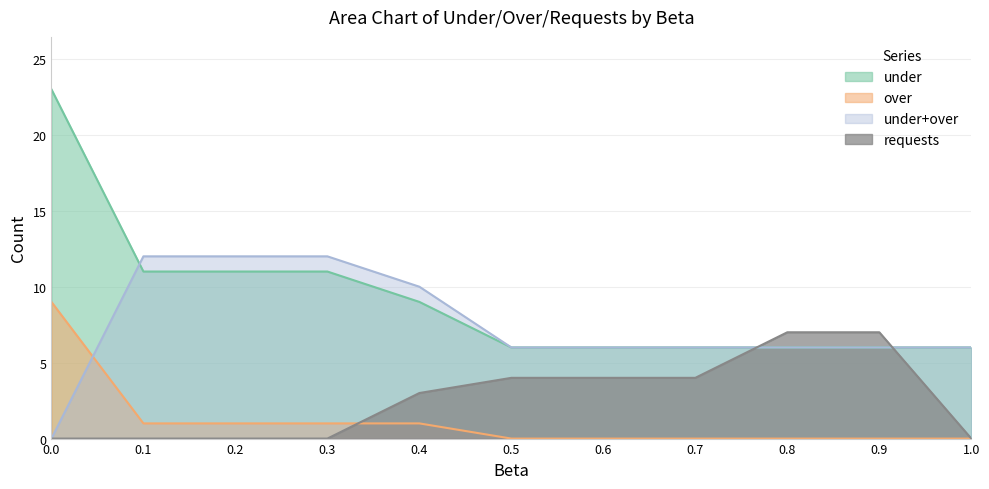

What value does the requests series have at 0.8?

7